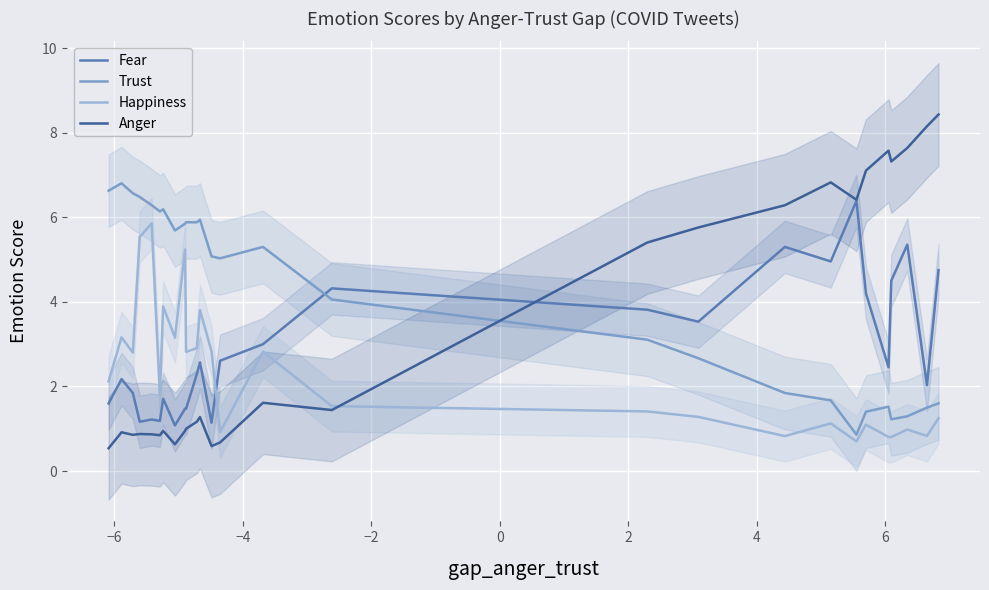

What is the maximum value shown in the chart?

8.4